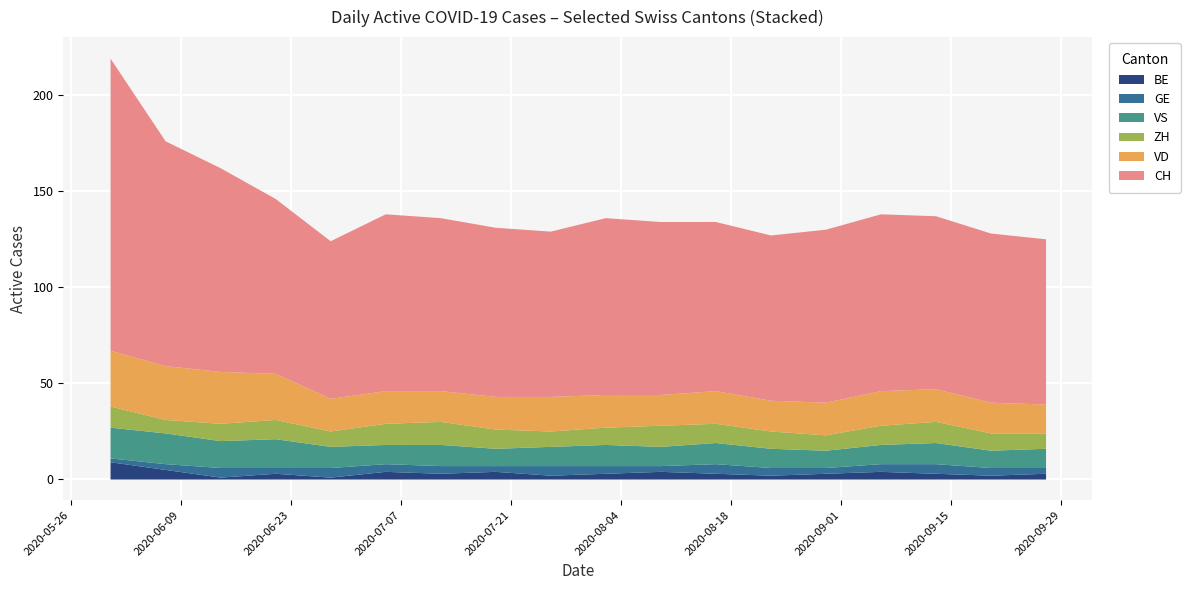

Which series has the largest range (max minus min)?

CH